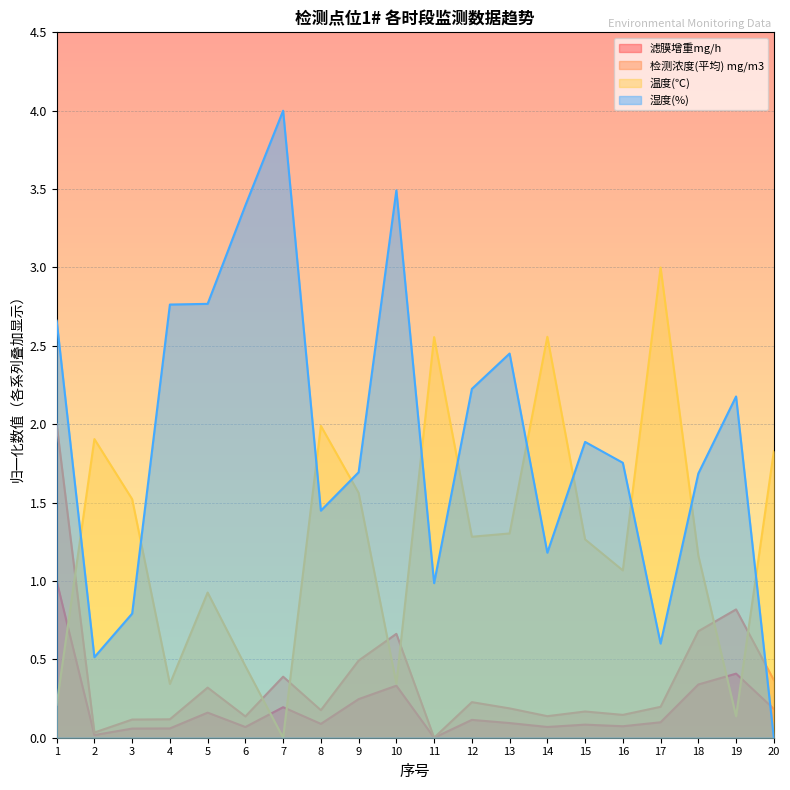

Is the value of 温度(℃) at 12 greater than the value of 滤膜增重mg/h at 1?

Yes